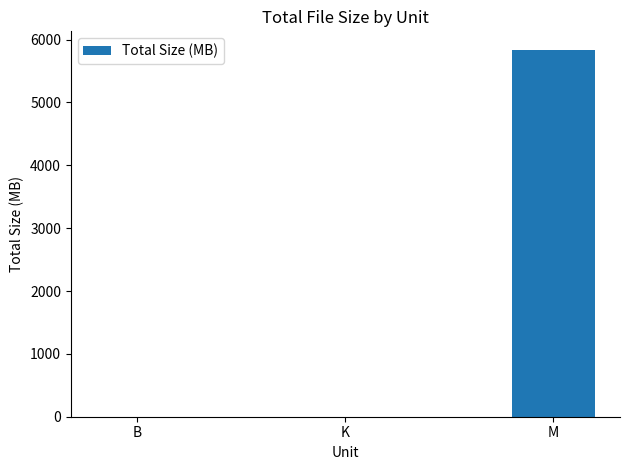

The value at B is 0.0. True or false?

True